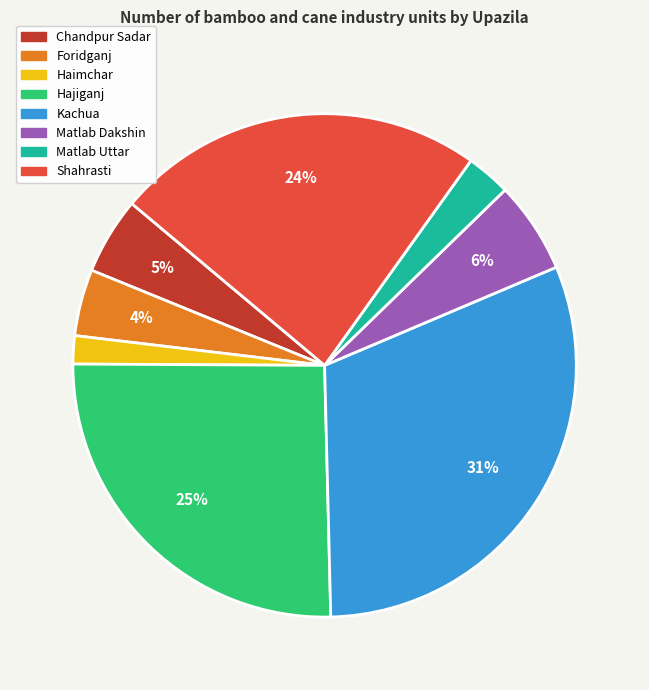

How many slices are in this pie chart?

8